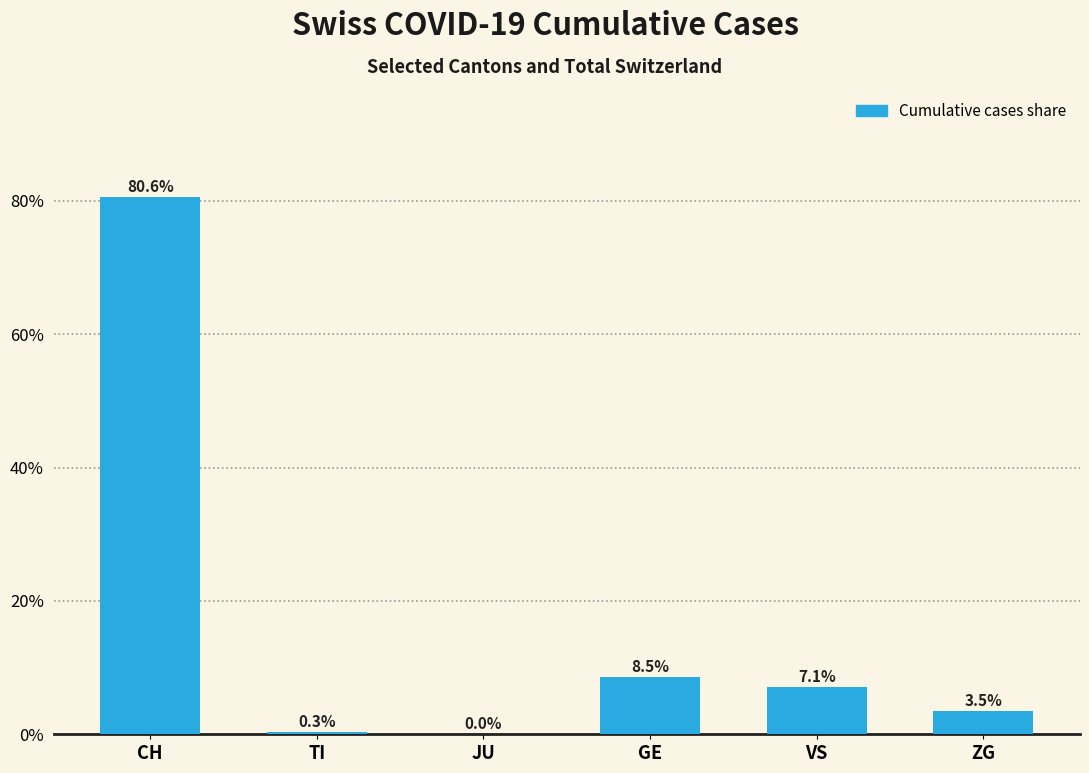

Which has a higher value, TI or GE?

GE